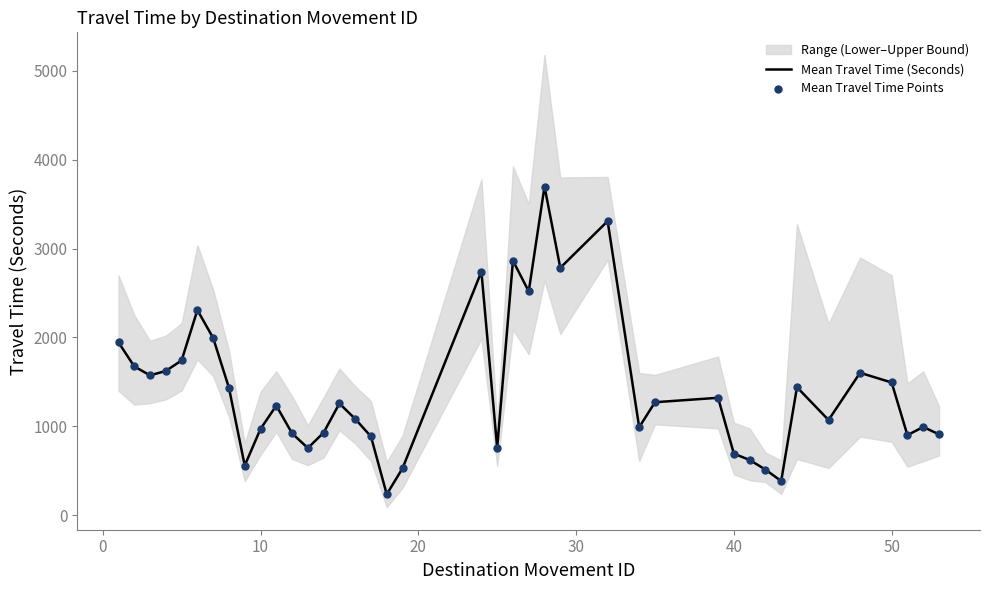

Which series contains the lowest Y value?

Mean Travel Time (Seconds)